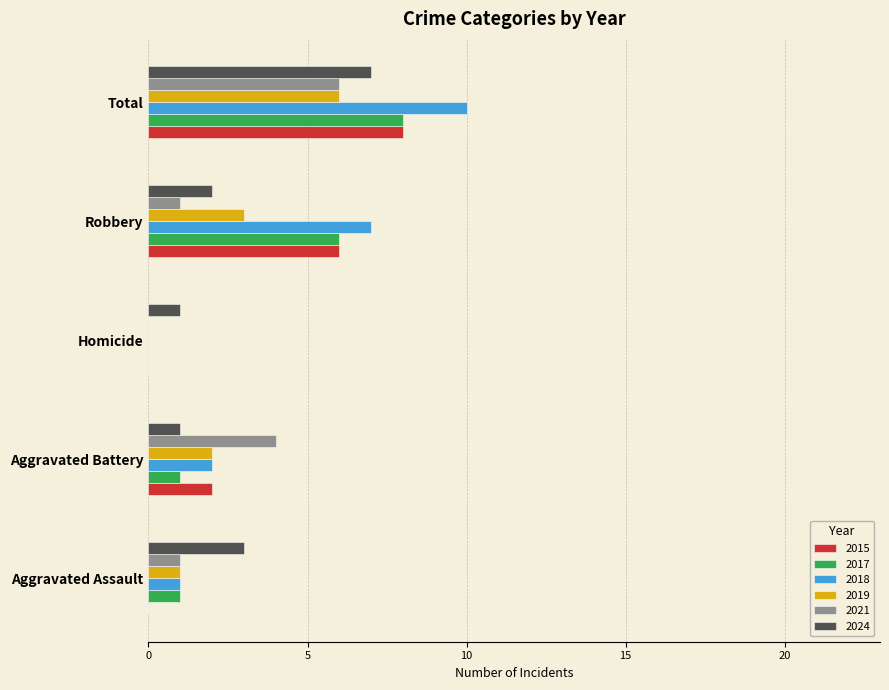

What is the sum of all 2019 values?

12